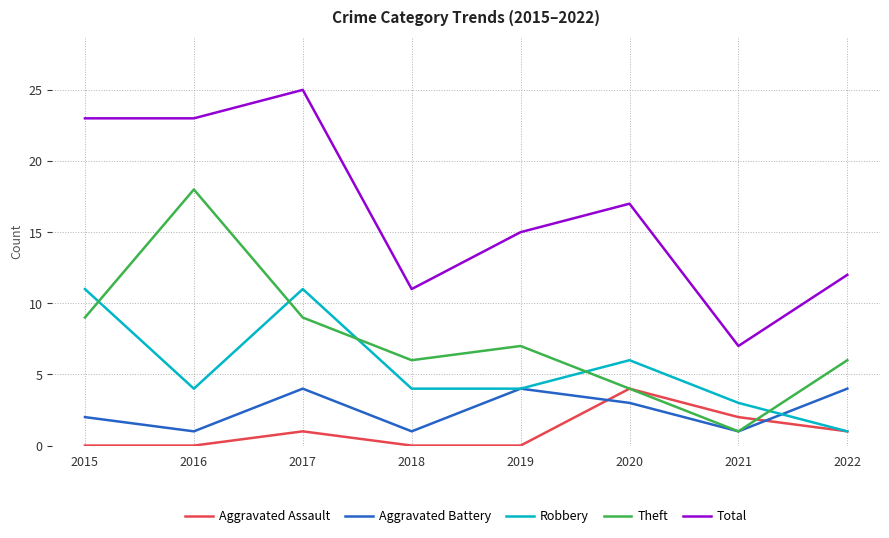

Reading right to left, list all the values displayed in this chart.

Aggravated Assault: 1	2	4	0	0	1	0	0
Aggravated Battery: 4	1	3	4	1	4	1	2
Robbery: 1	3	6	4	4	11	4	11
Theft: 6	1	4	7	6	9	18	9
Total: 12	7	17	15	11	25	23	23